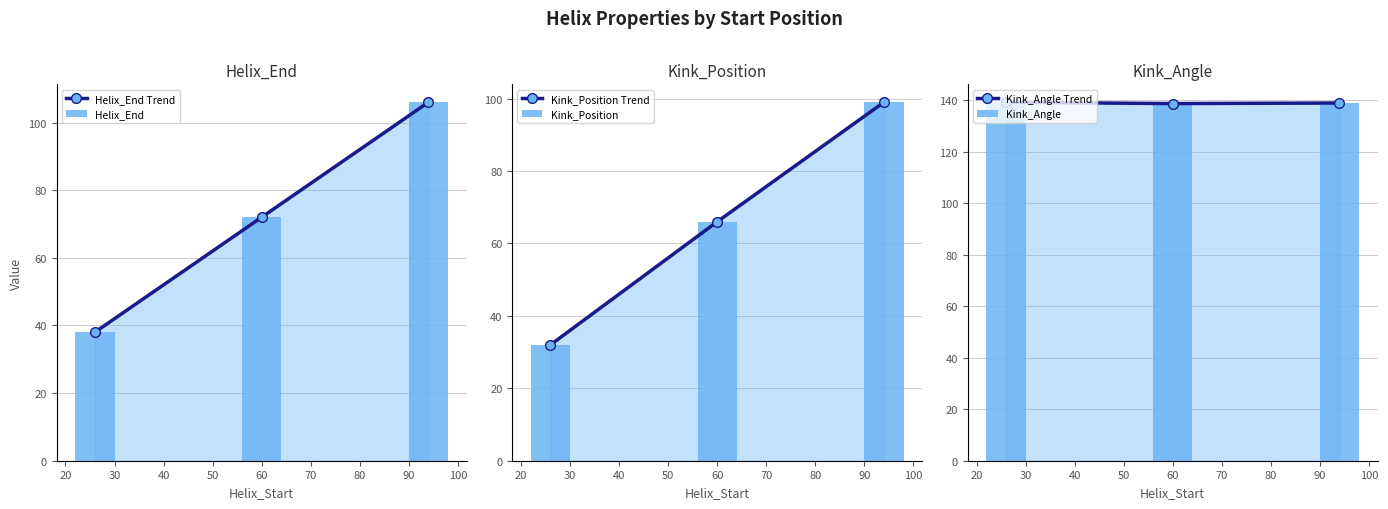

At 30, list the series in order from largest to smallest.

Kink_Angle Trend, Kink_Angle, Helix_End Trend, Helix_End, Kink_Position Trend, Kink_Position